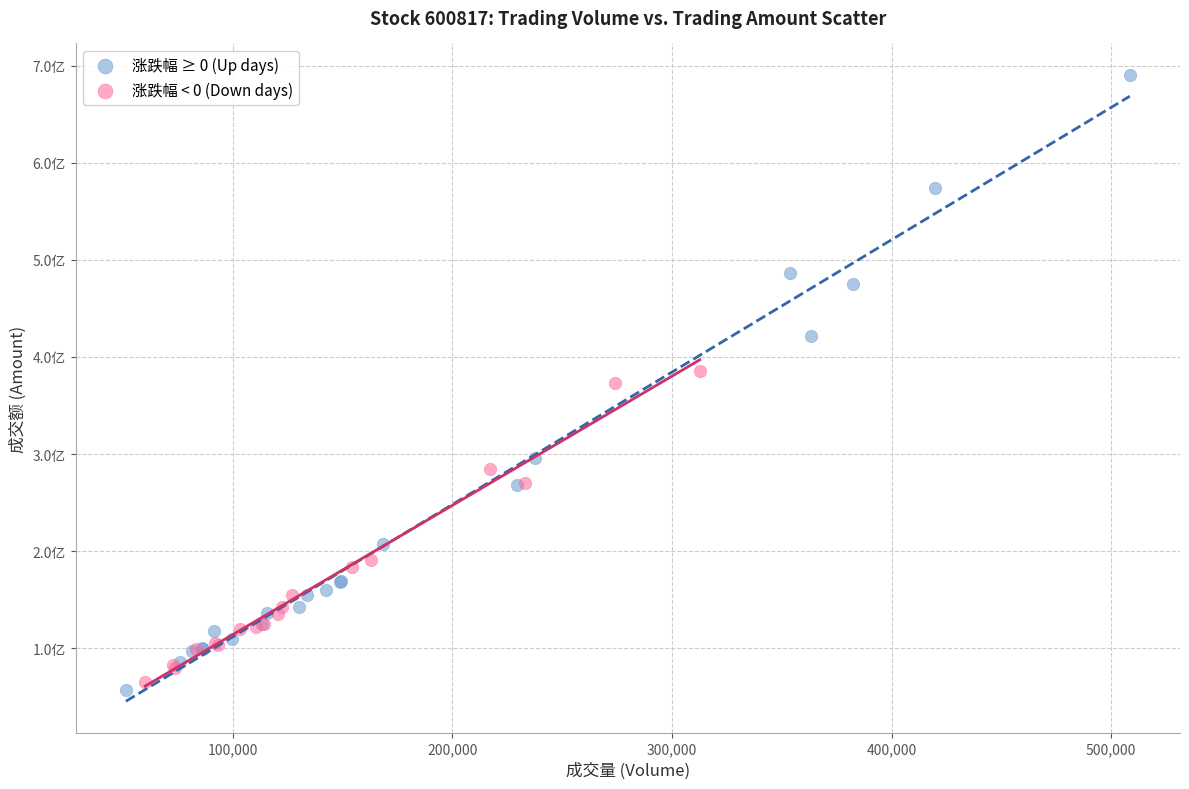

What are all the series names shown in the legend?

涨跌幅 ≥ 0 (Up days), 涨跌幅 < 0 (Down days)